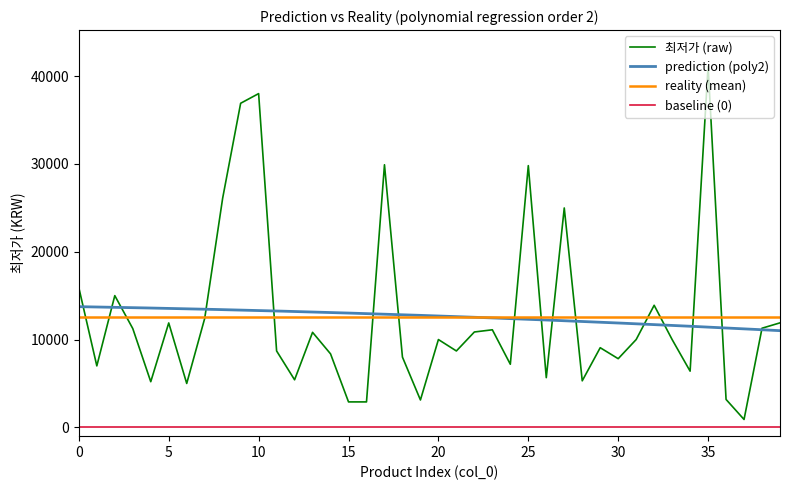

Reading left to right, list all the values displayed in this chart.

0=15900	1=7000	2=15000	3=11250	4=5200	5=11890	6=5000	7=12400	8=26100	9=36900	10=38000	11=8700	12=5417	13=10820	14=8370	15=2900	16=2900	17=29900	18=8000	19=3120	20=10000	21=8700	22=10860	23=11110	24=7186	25=29800	26=5660	27=24980	28=5300	29=9070	30=7820	31=10000	32=13900	33=10000	34=6400	35=41120	36=3180	37=900	38=11290	39=11900